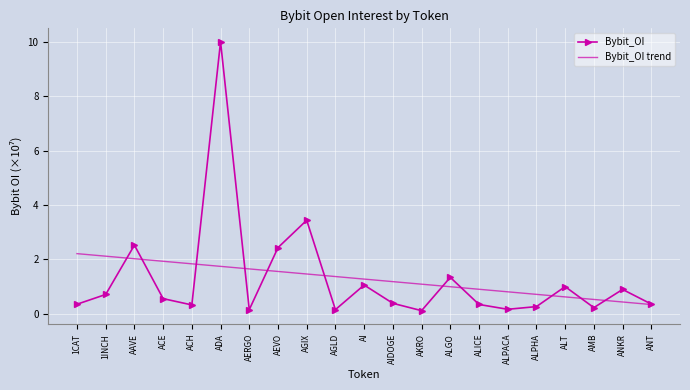

True or false: Bybit_OI trend has a value of 1.5 at AGIX.

True